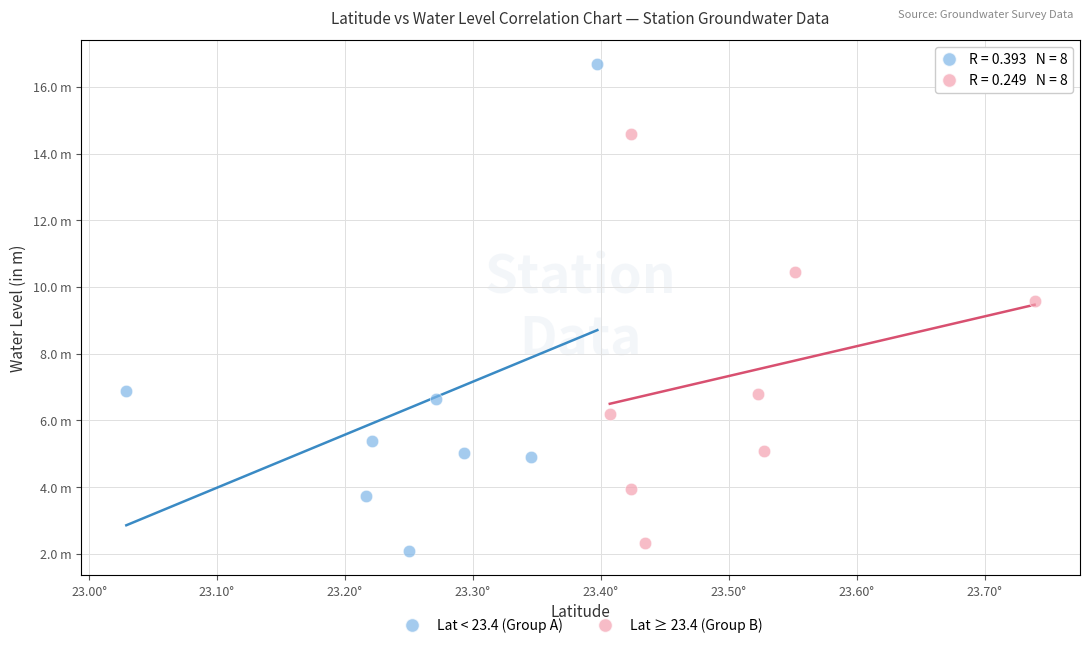

Which series has the largest Y range (max minus min)?

Lat < 23.4 (Group A)